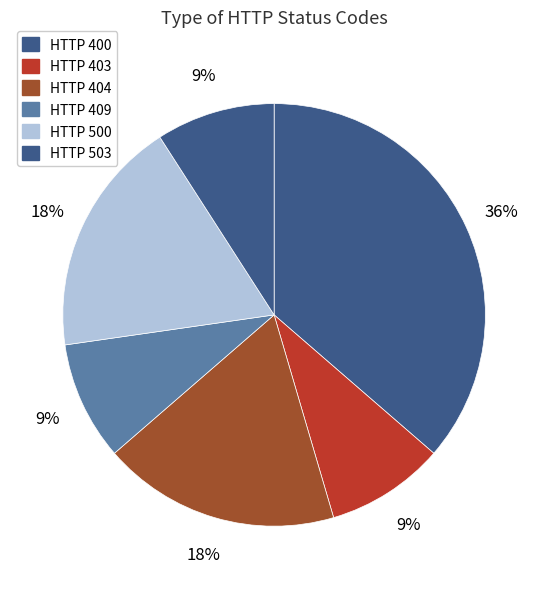

How many slices are in this pie chart?

6